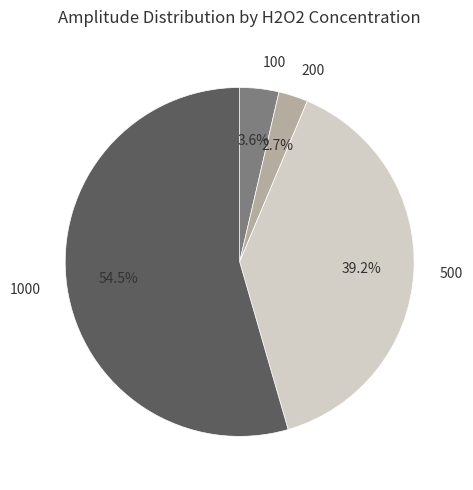

Which category has the biggest portion of the pie?

1000